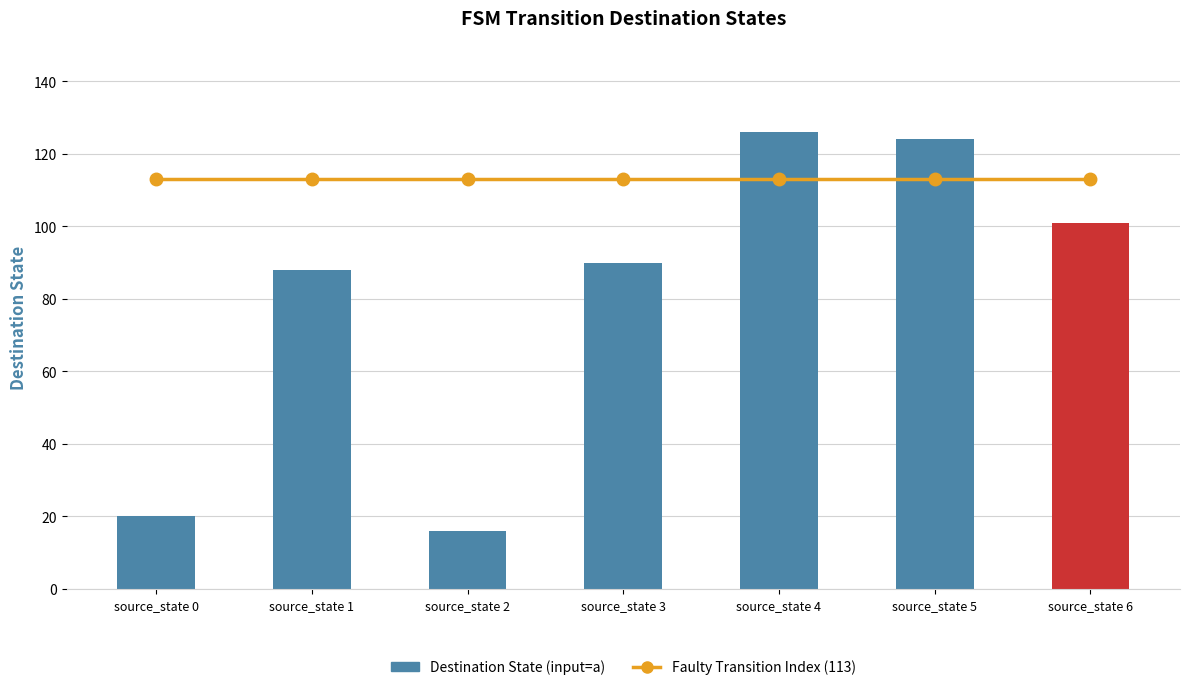

Reading right to left, extract all data points from this chart.

Faulty Transition Index: source_state 6=113	source_state 5=113	source_state 4=113	source_state 3=113	source_state 2=113	source_state 1=113	source_state 0=113
Destination State (input=a): source_state 6=101	source_state 5=124	source_state 4=126	source_state 3=90	source_state 2=16	source_state 1=88	source_state 0=20